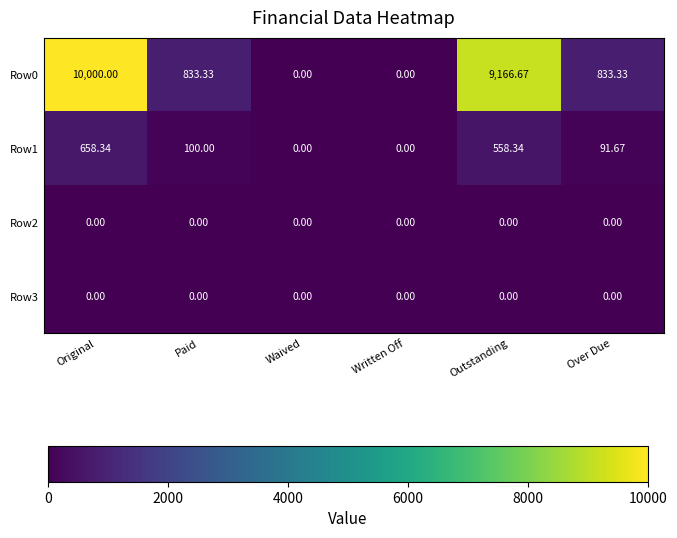

How many distinct data groups are displayed?

4